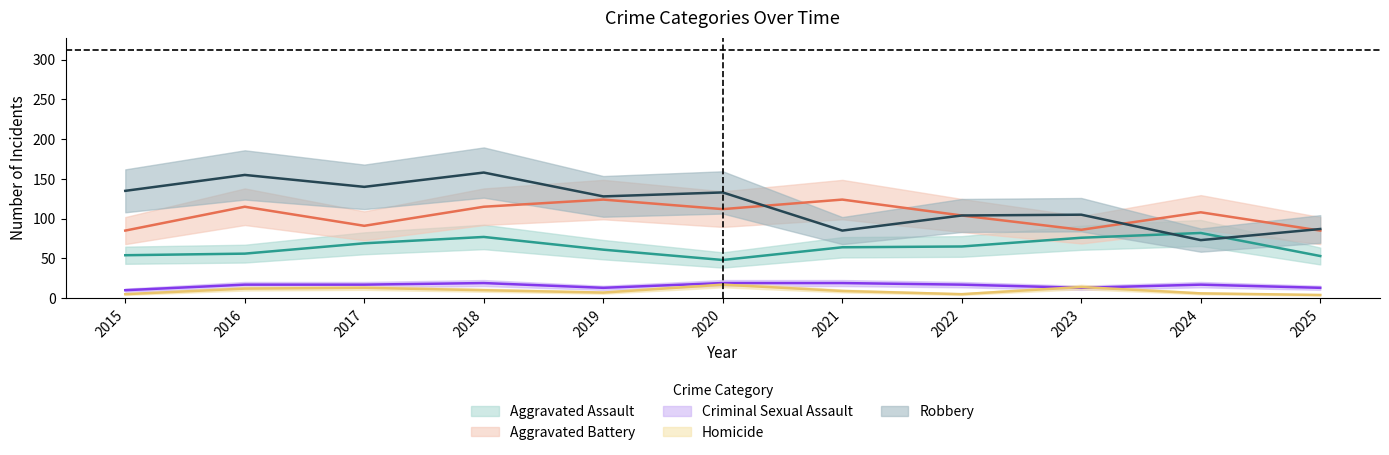

Where does the Robbery series first go above 128?

2015